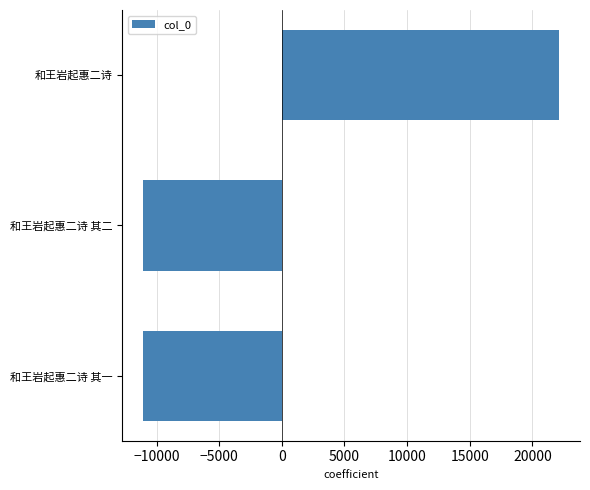

Read the value at 和王岩起惠二诗 其二.

-11070.7